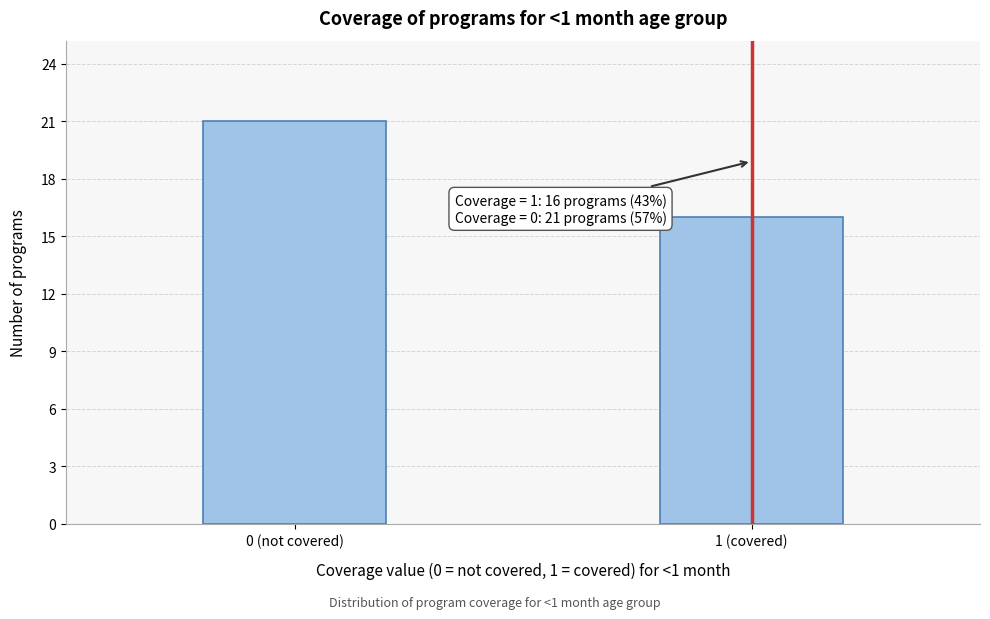

Reading left to right, extract all data points from this chart.

0 (not covered)=21	1 (covered)=16